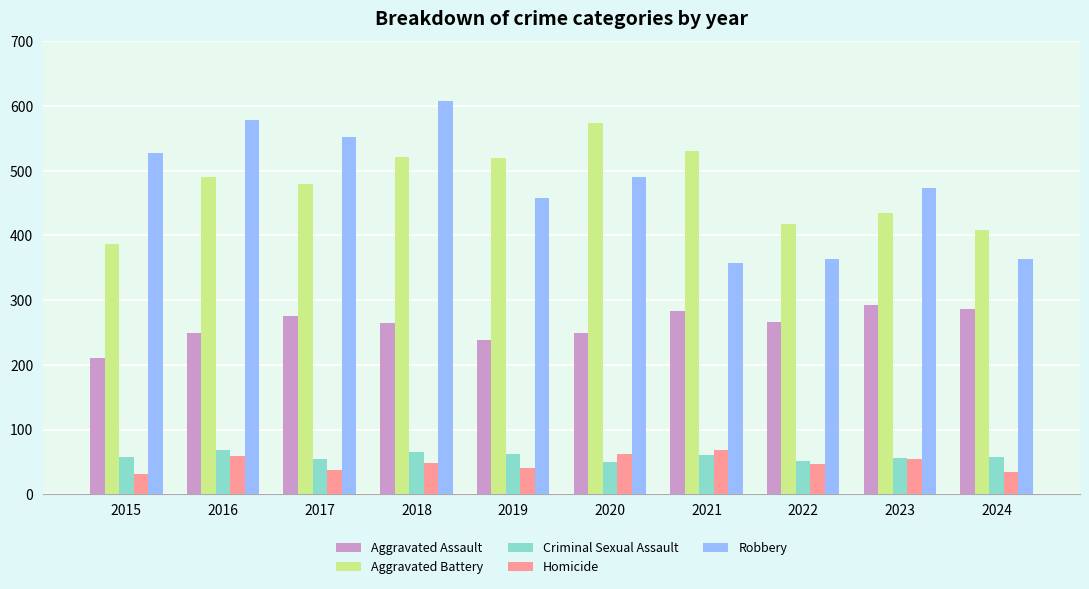

Count the number of data series in this chart.

5